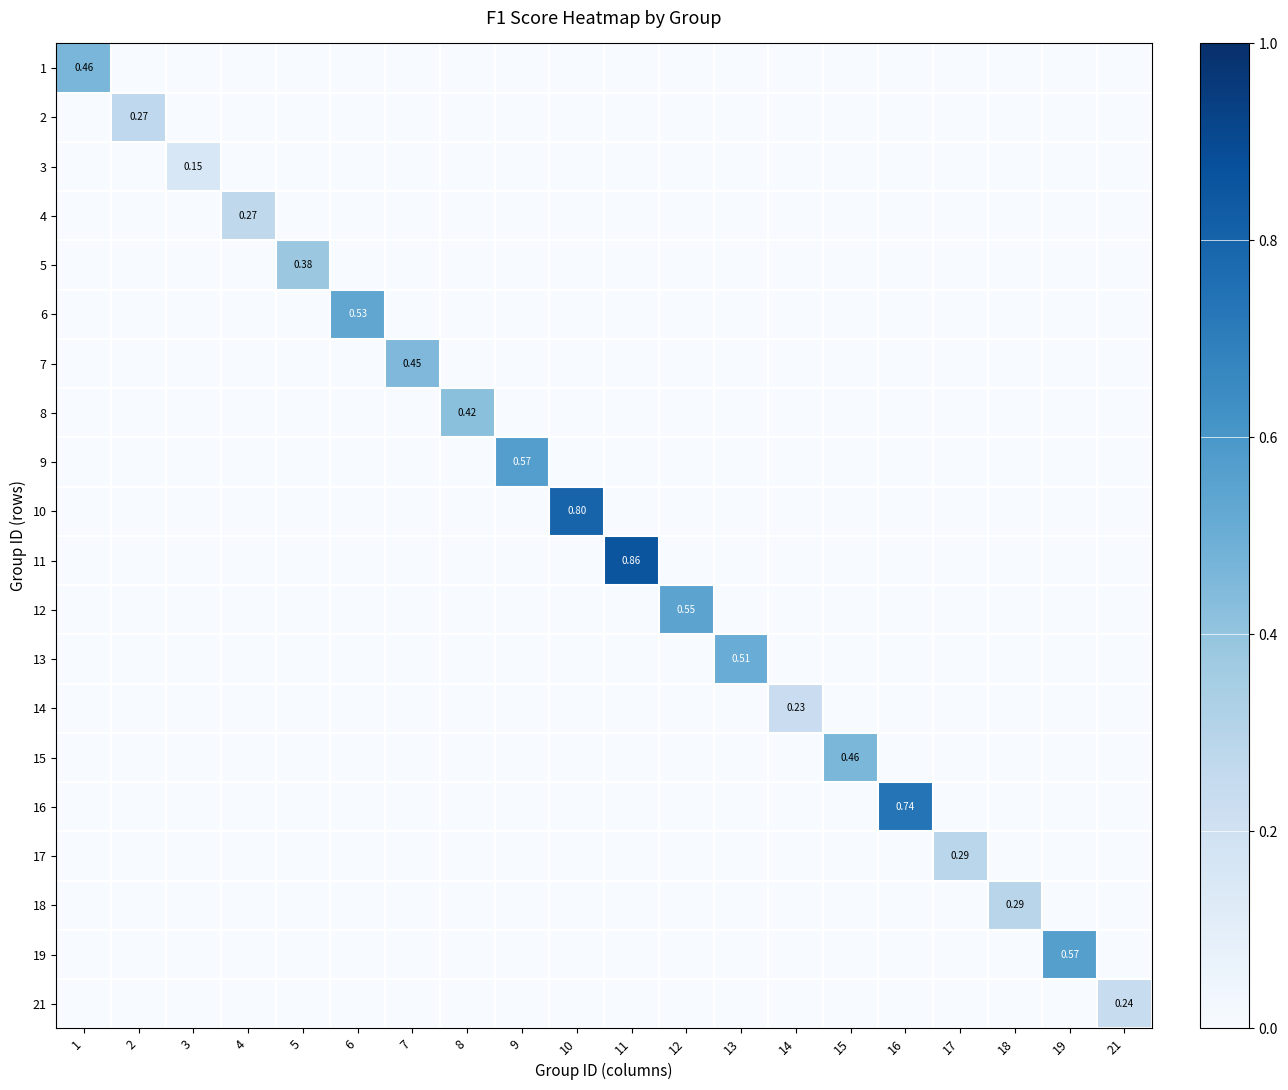

Is the value of 10 at 15 greater than the value of 11 at 14?

No